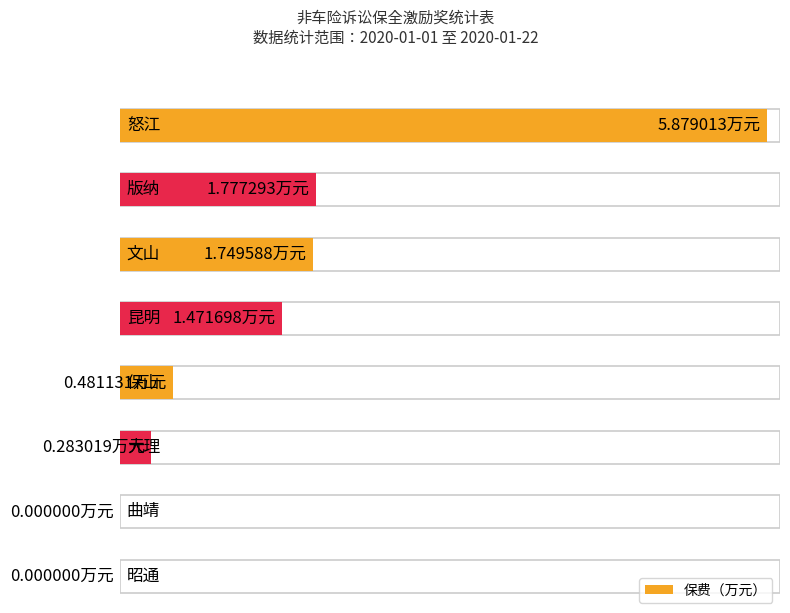

List the labels in order of value, smallest first.

曲靖, 昭通, 大理, 保山, 昆明, 文山, 版纳, 怒江